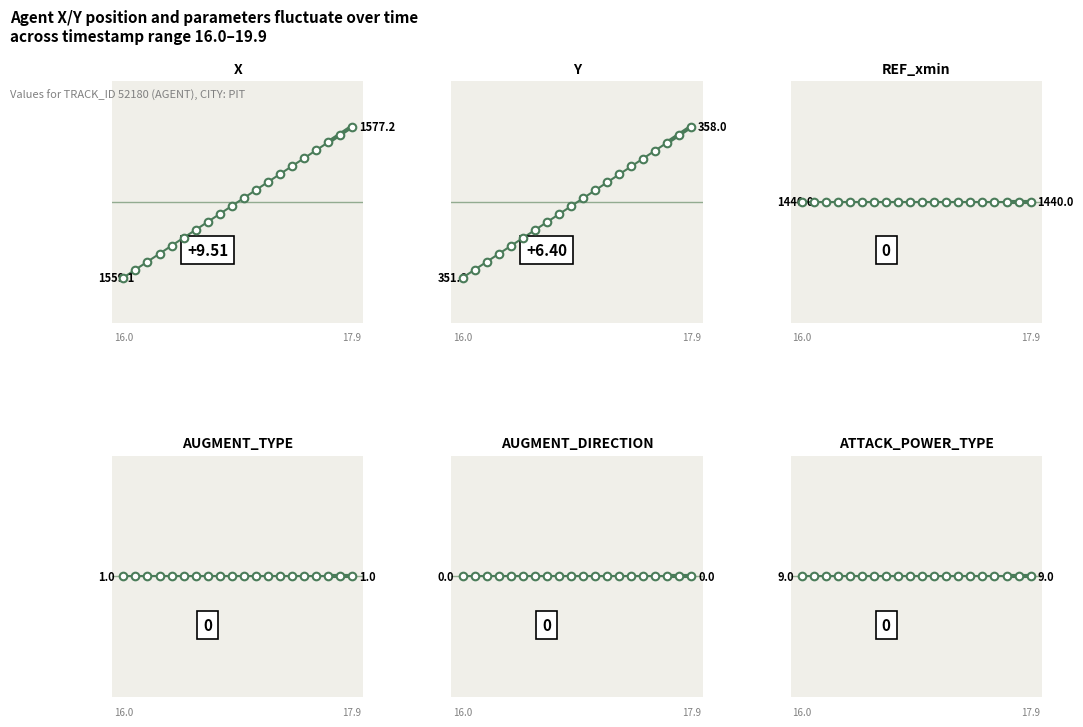

Which series reaches the minimum Y coordinate?

AUGMENT_DIRECTION